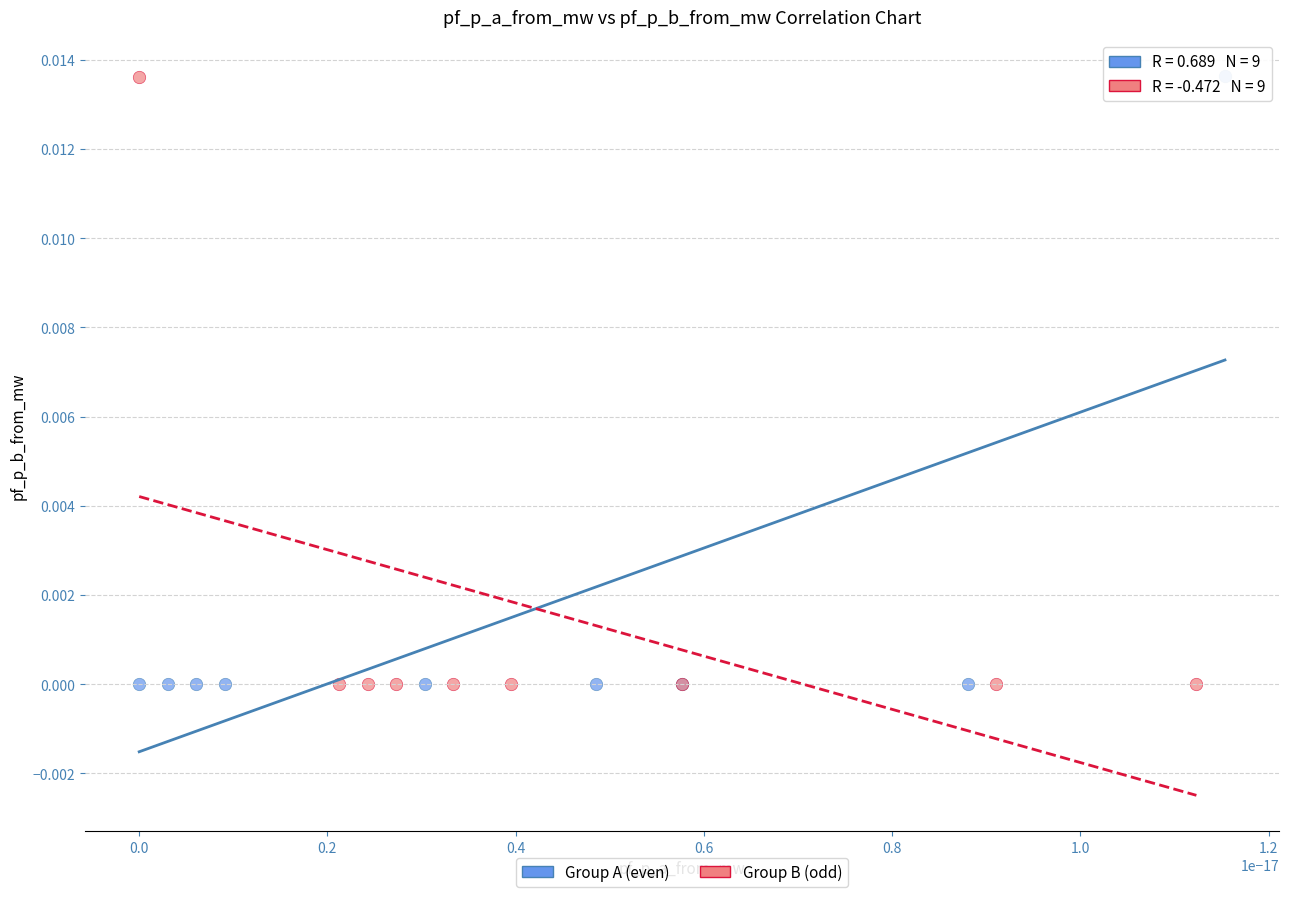

What are all the series names shown in the legend?

Group A (even), Group B (odd)